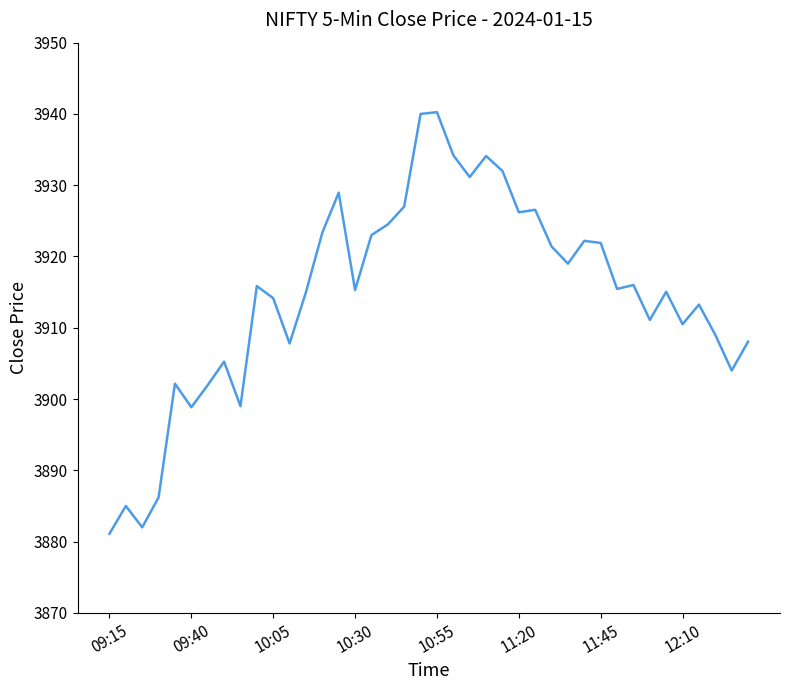

What is the smallest value displayed?

3881.1